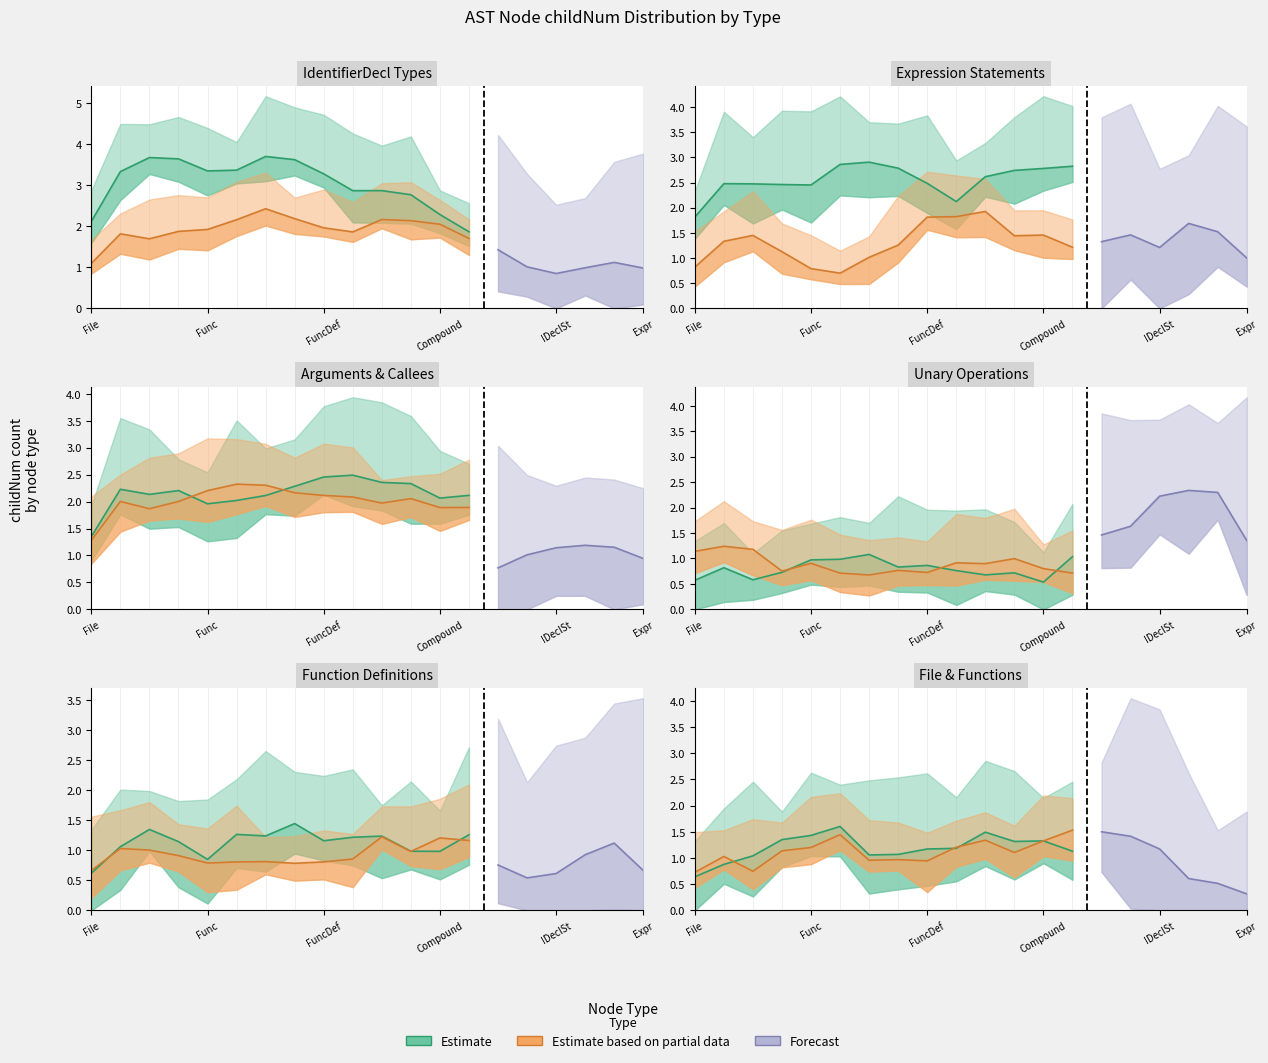

What are all the series names shown in the legend?

Estimate, Estimate based on partial data, Forecast